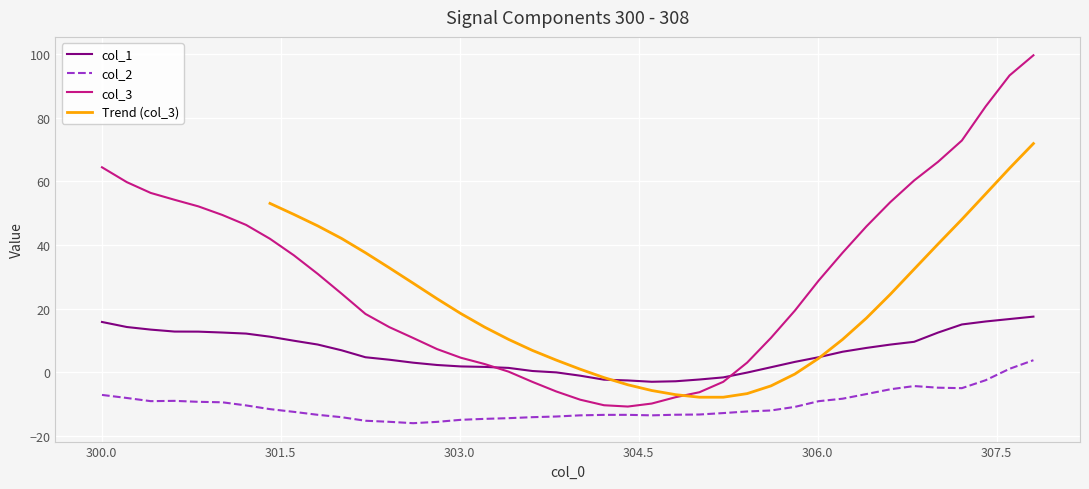

What is the value of the col_3 point at the 13th from the left?

14.2